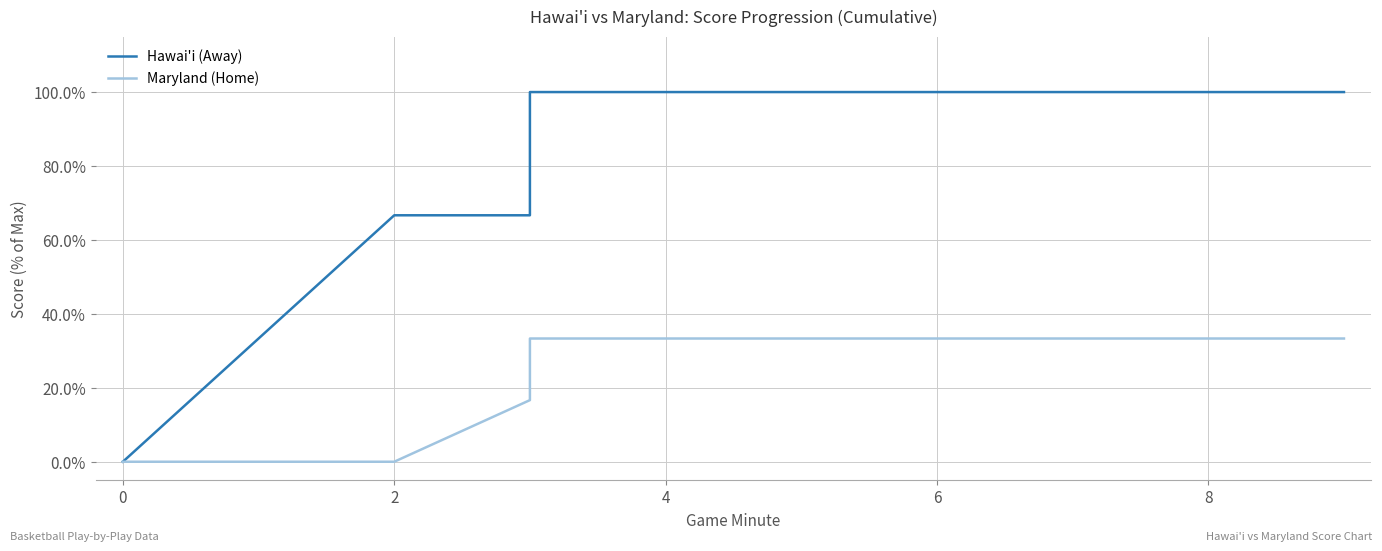

What are all the series names shown in the legend?

Hawai'i (Away), Maryland (Home)